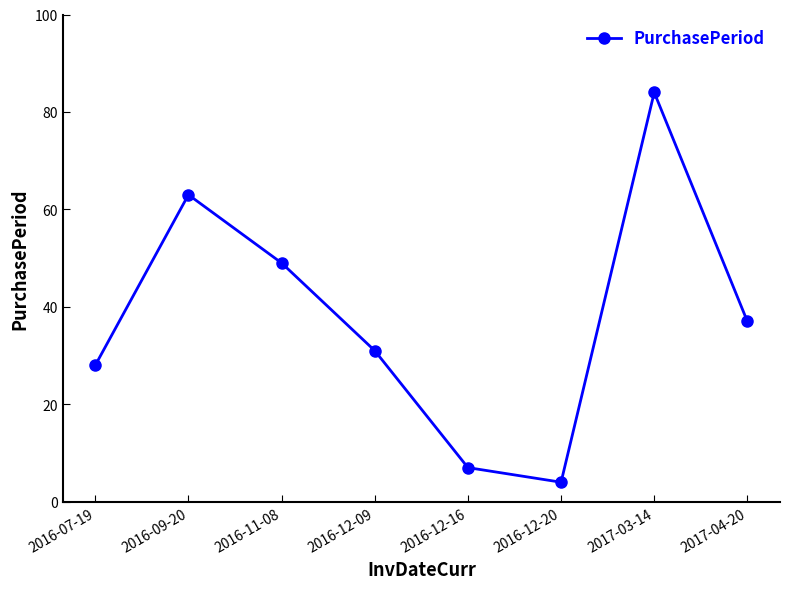

What is the greatest value displayed?

84